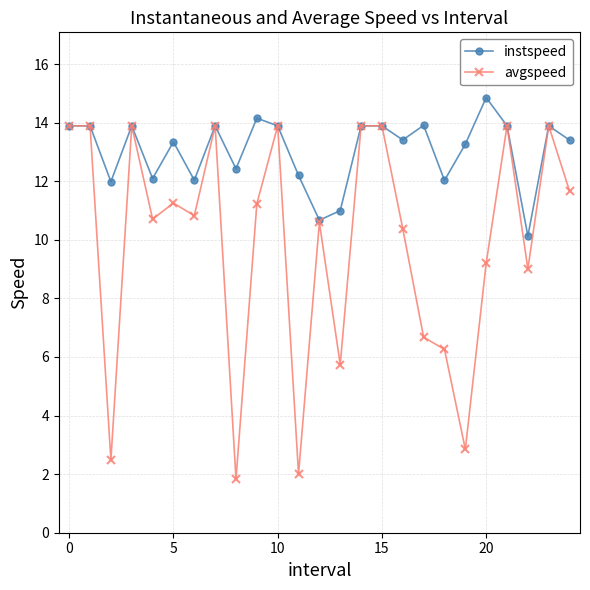

What is the value of the instspeed point at the 8th from the left?

13.9